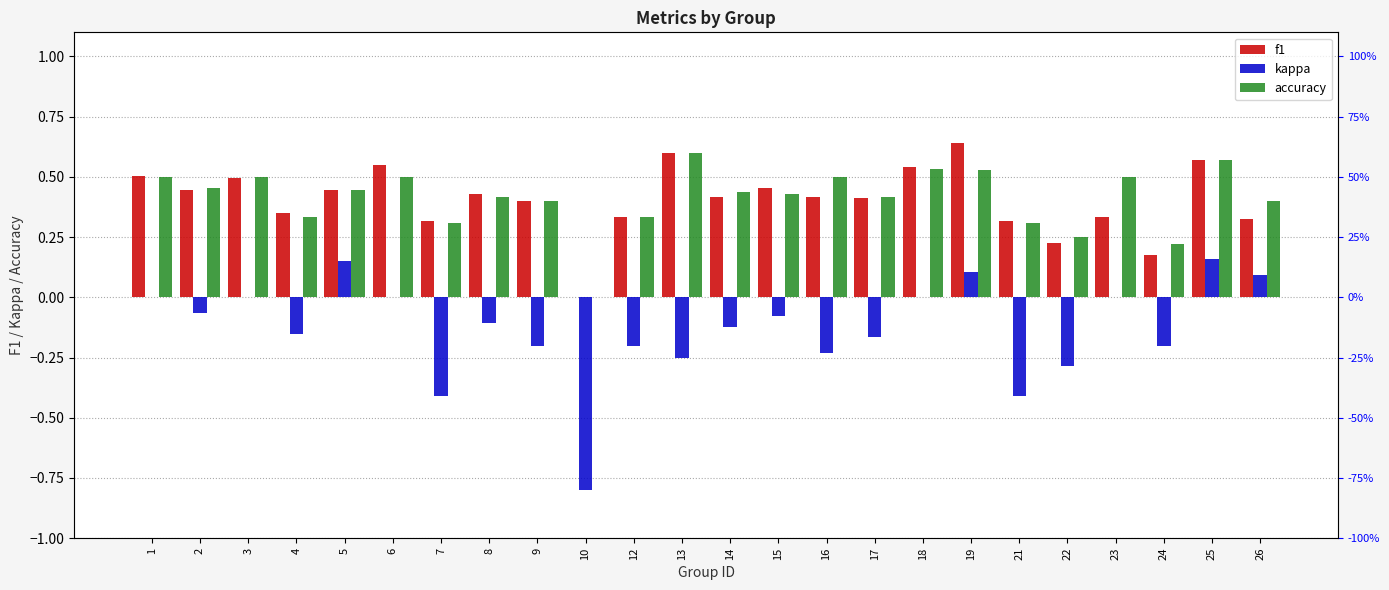

The kappa series shows 0.6 at 3. True or false?

False